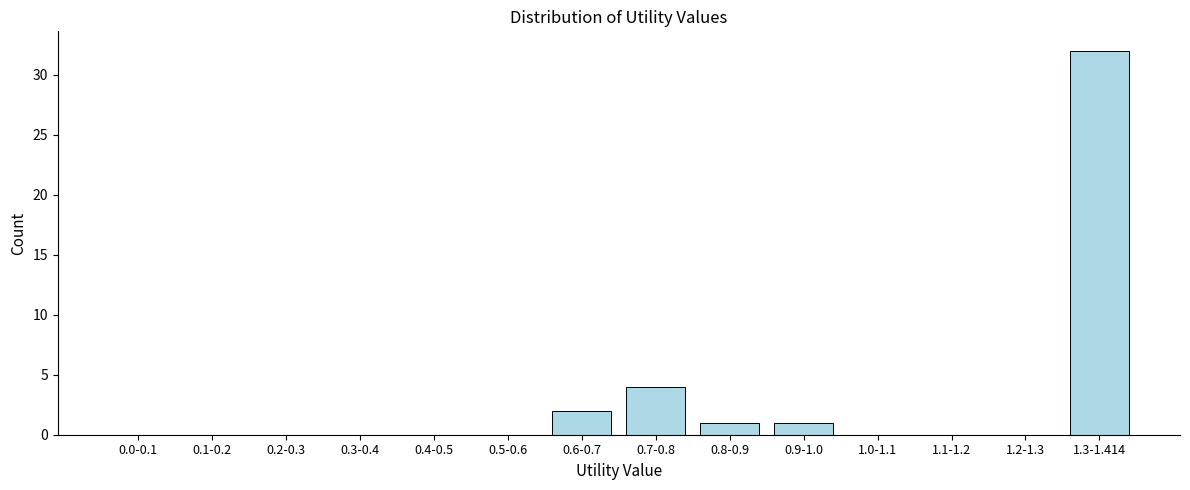

Reading right to left, transcribe all the data shown in this chart.

1.3-1.414=32	1.2-1.3=0	1.1-1.2=0	1.0-1.1=0	0.9-1.0=1	0.8-0.9=1	0.7-0.8=4	0.6-0.7=2	0.5-0.6=0	0.4-0.5=0	0.3-0.4=0	0.2-0.3=0	0.1-0.2=0	0.0-0.1=0